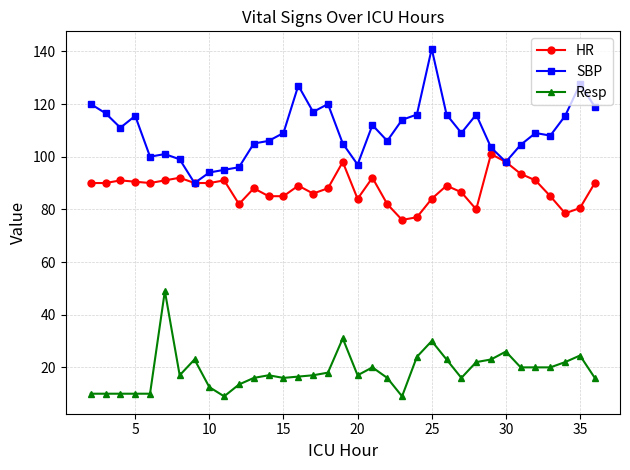

True or false: HR has more than 1 interior local peaks.

True